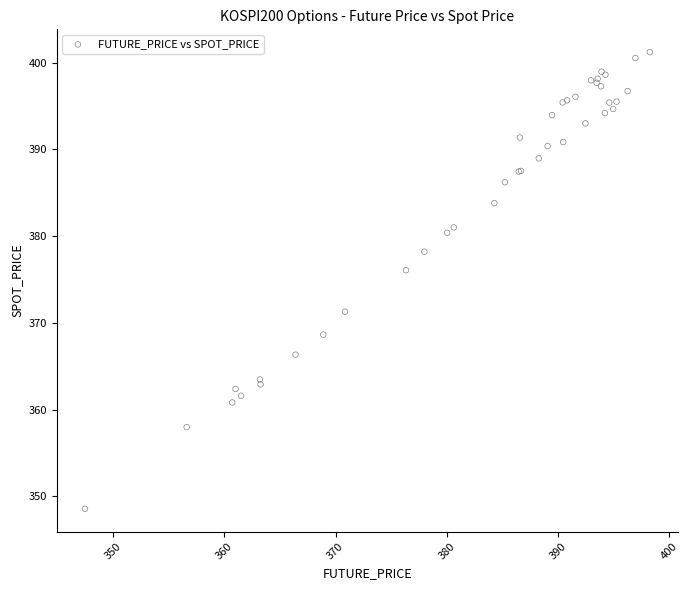

What Y value in the scatter plot is closest to 374?

376.1